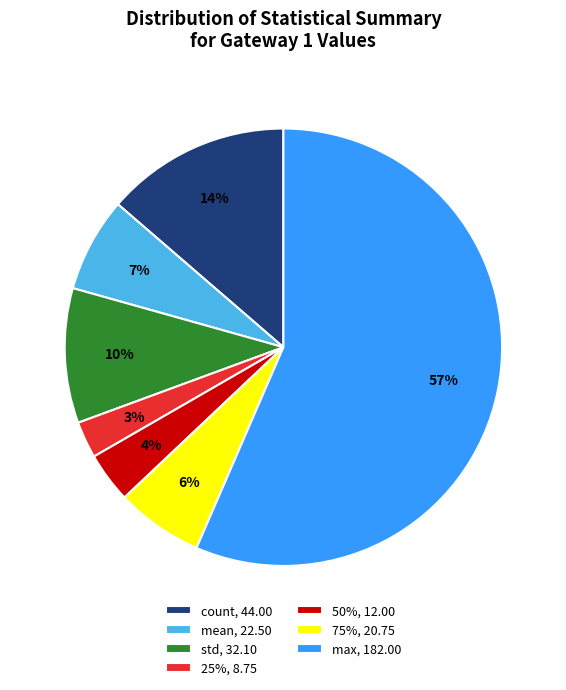

Which slice is the largest?

max